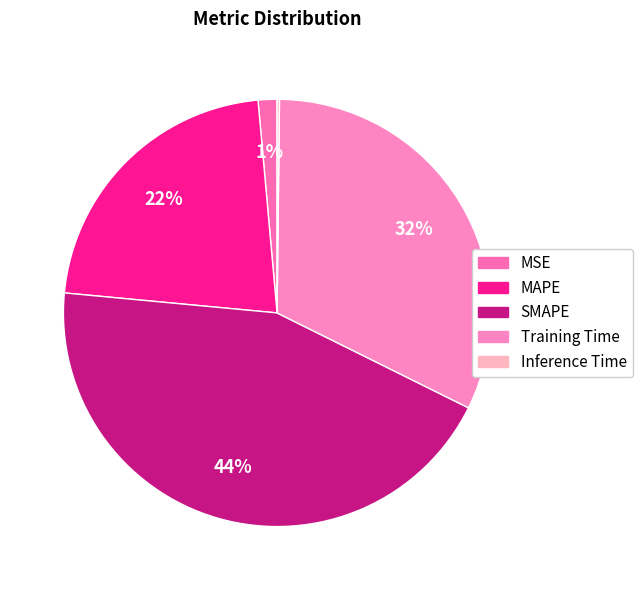

Is Training Time the majority of the pie?

No